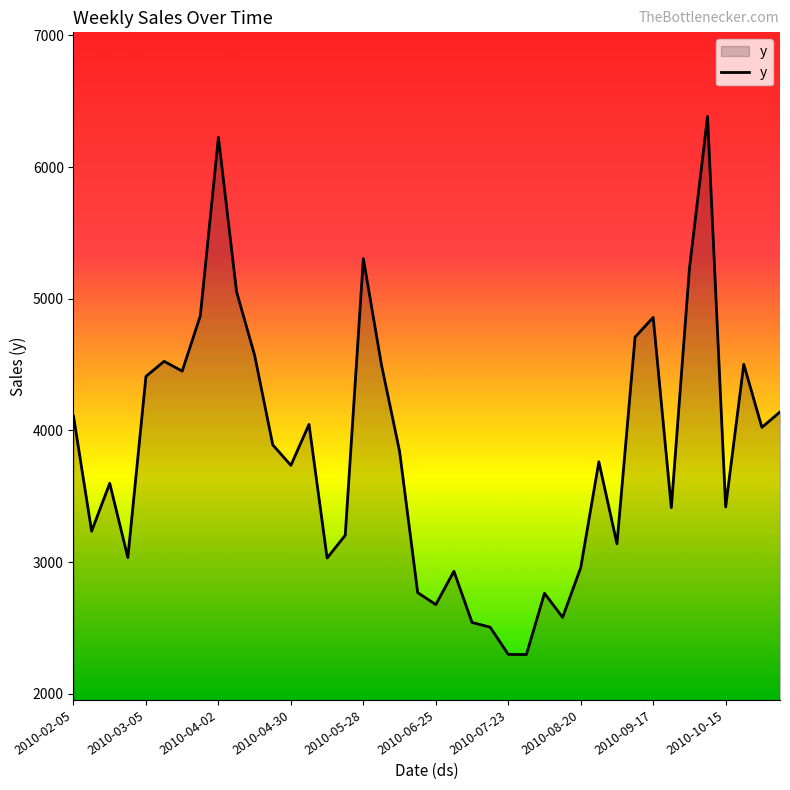

What is the average value?

3838.7